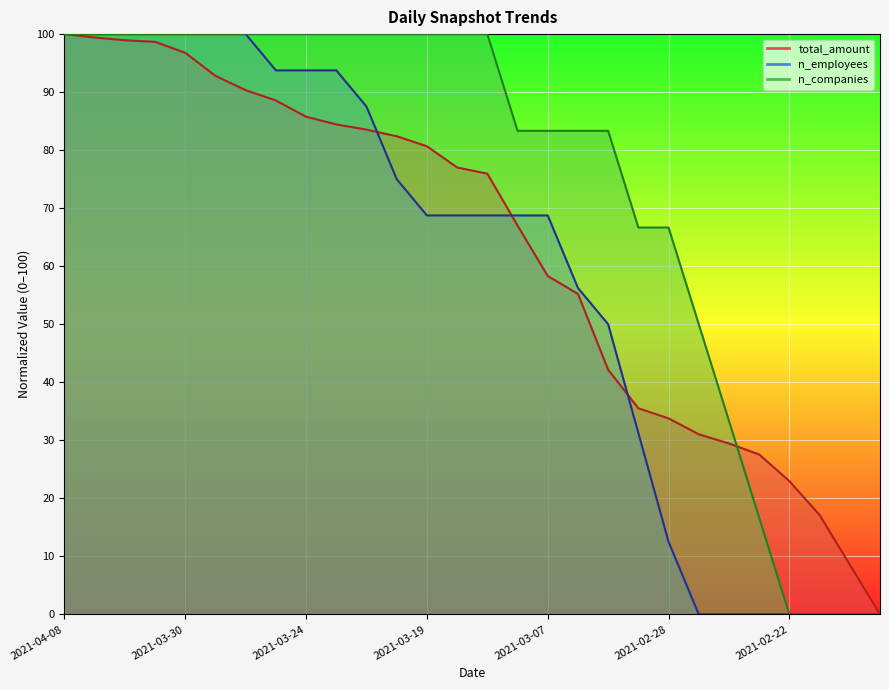

How many values in n_employees are above zero?

21